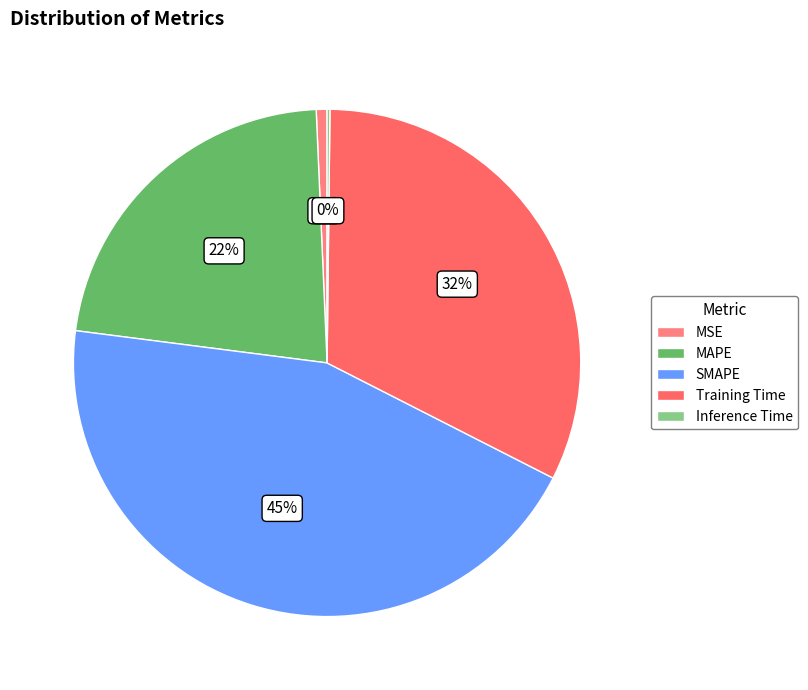

Is there a majority slice in this chart?

No